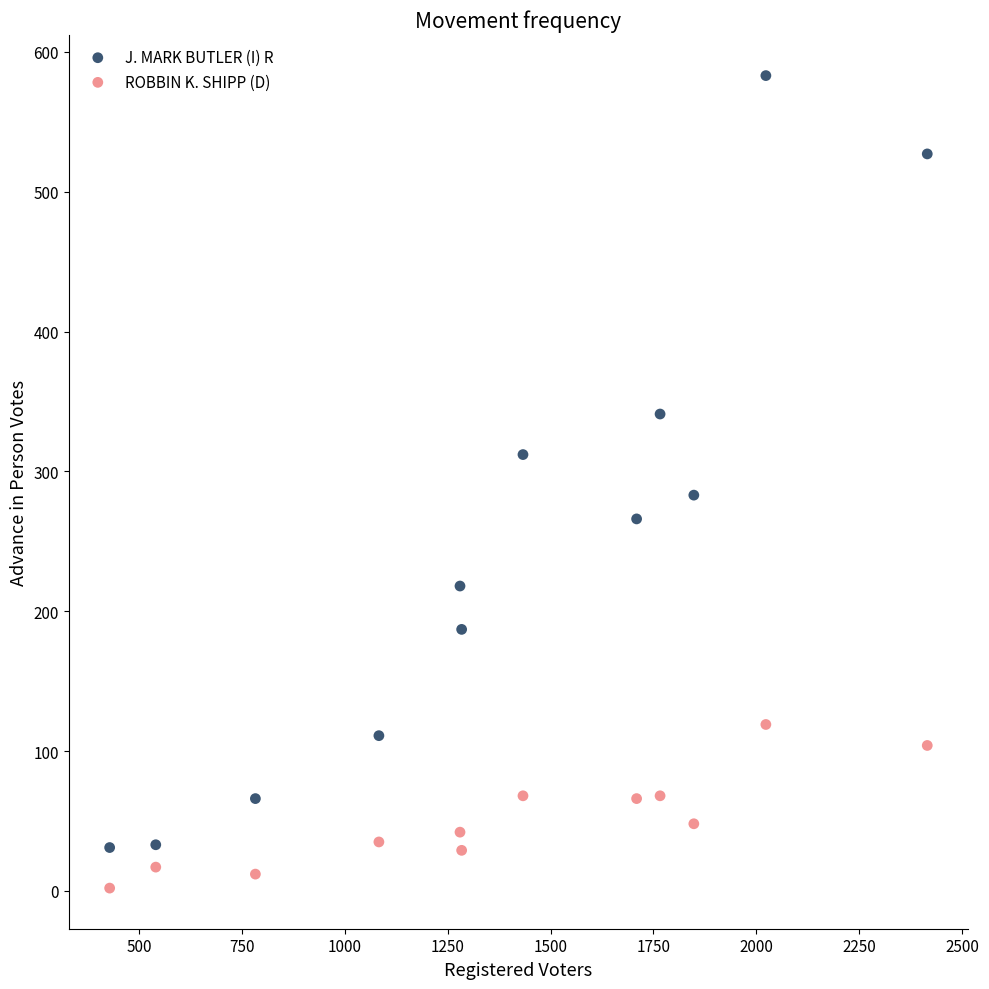

Which series contains the lowest Y value?

ROBBIN K. SHIPP (D)